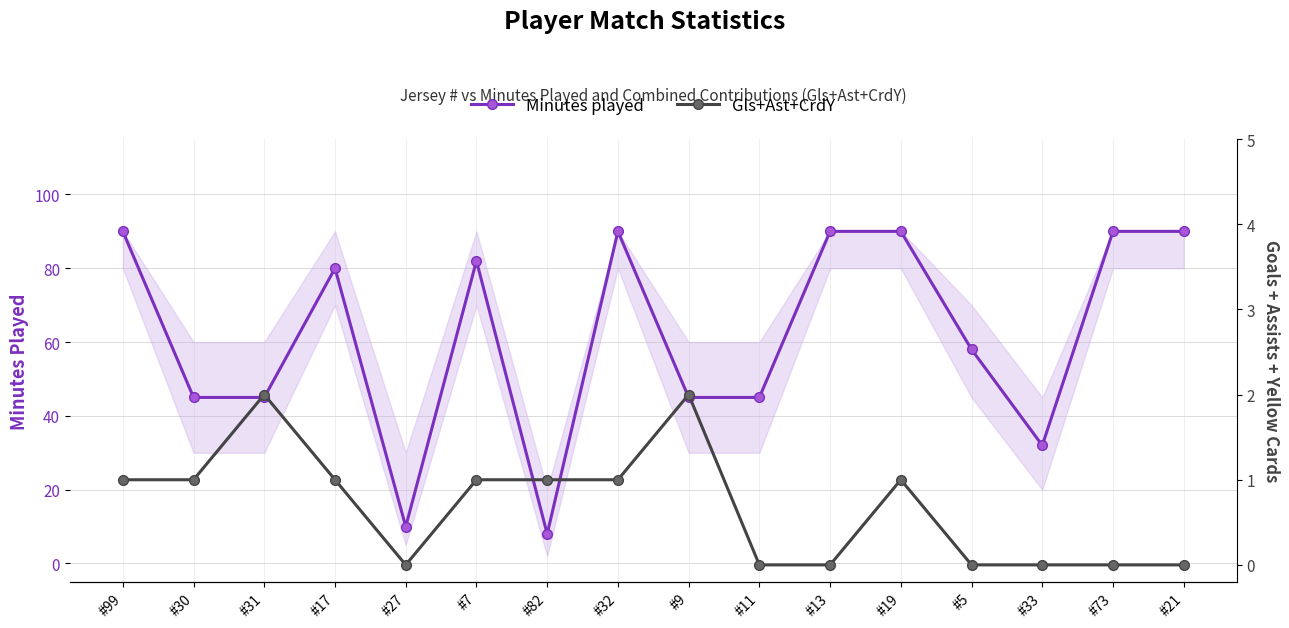

Rank the categories by Minutes played value from lowest to highest.

#82, #27, #33, #30, #31, #9, #11, #5, #17, #7, #99, #32, #13, #19, #73, #21